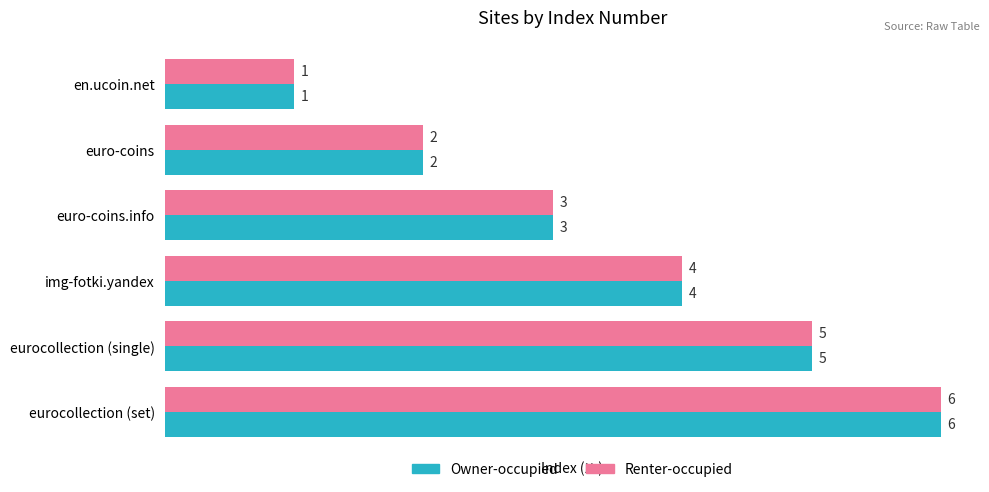

How many Renter-occupied values are between 2 and 5?

4